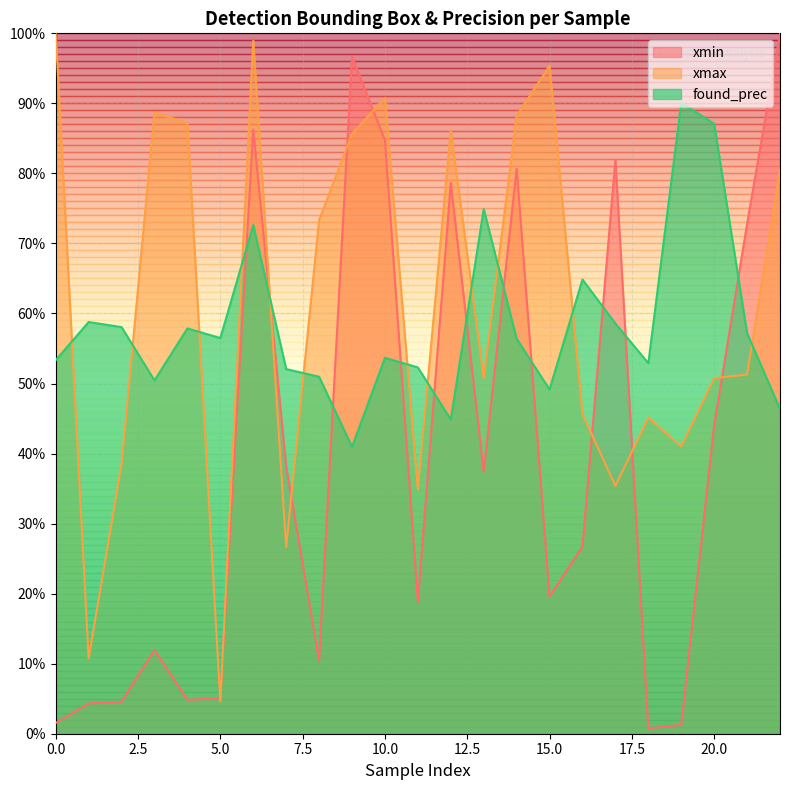

What is the value of the xmax point at the 21st from the left?

0.5